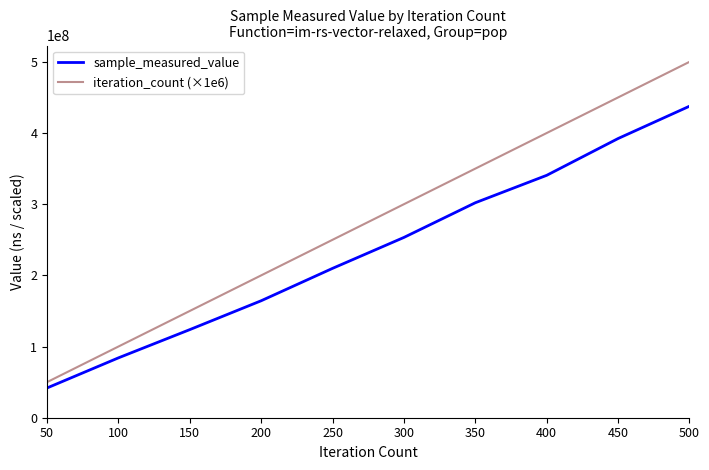

What is the difference between the highest and lowest values at 50?

8207198